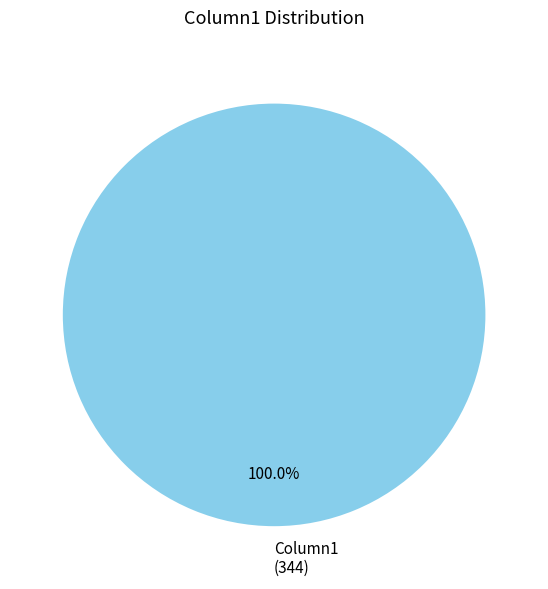

Does Column1 (344) account for over 50% of the chart?

Yes